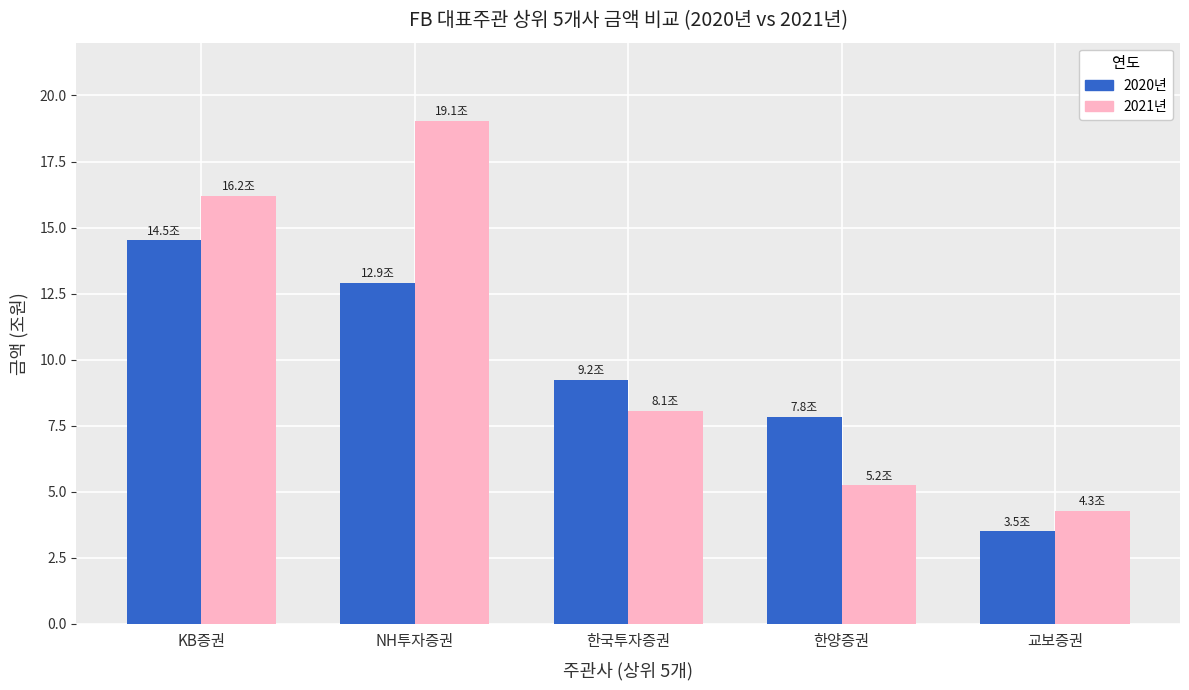

Rank the categories by 2020년 value from highest to lowest.

KB증권, NH투자증권, 한국투자증권, 한양증권, 교보증권